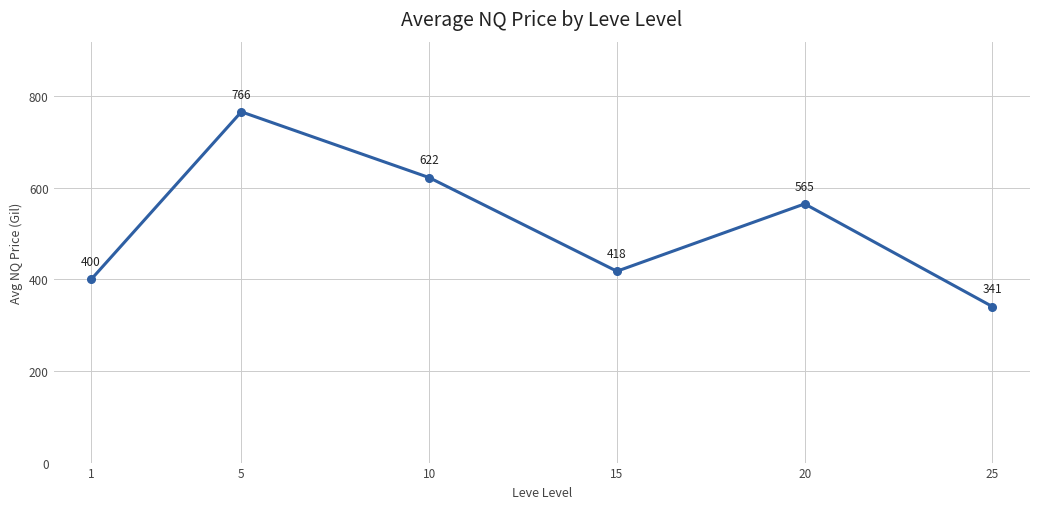

Count the number of categories in the chart.

6